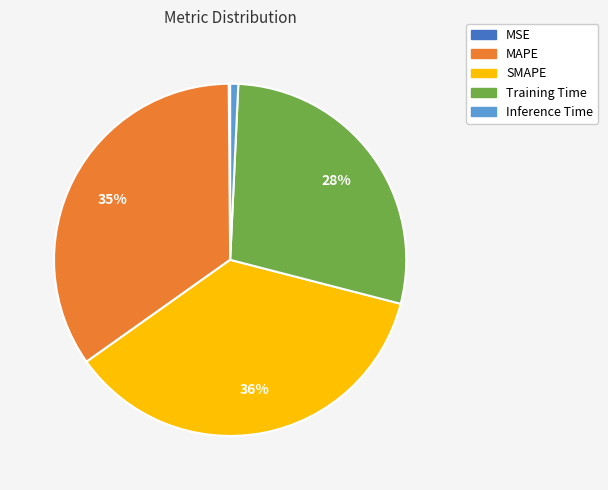

What is the largest slice in the pie chart?

SMAPE